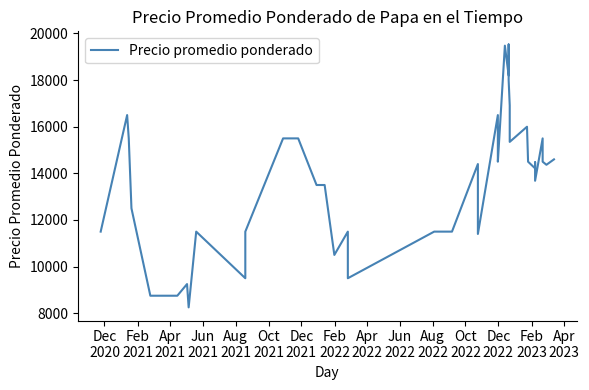

Where is the first local maximum?

Feb
2021